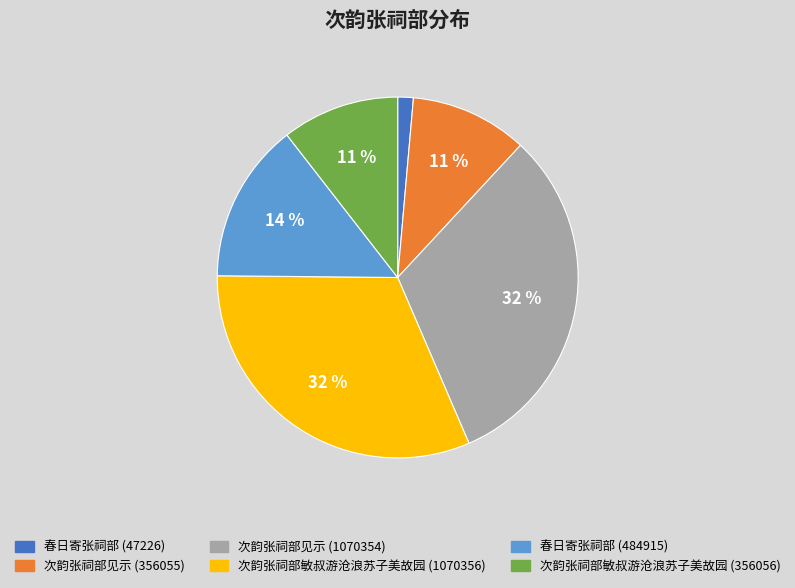

To the nearest percent, what portion does 次韵张祠部见示 (1070354) represent?

32%